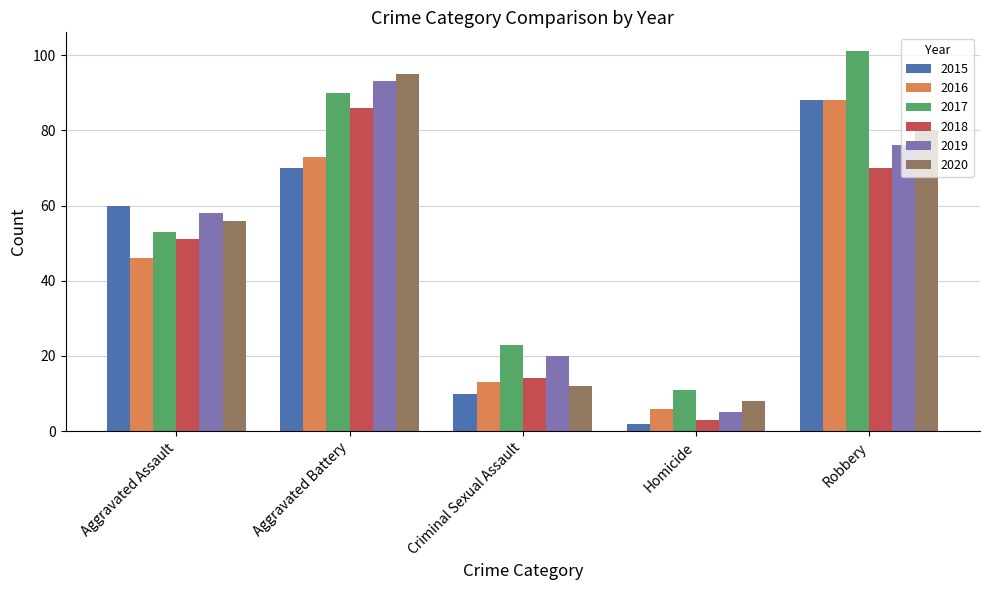

Between Aggravated Assault and Criminal Sexual Assault, which series saw the biggest shift?

2015